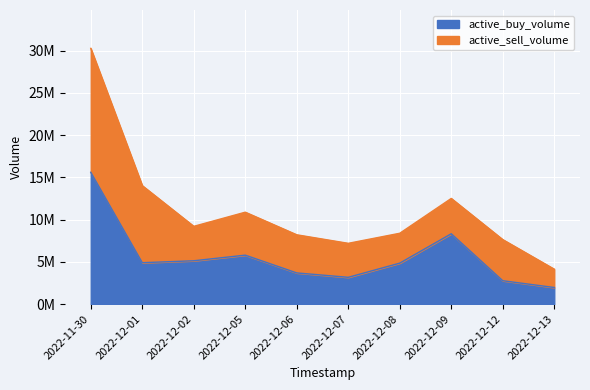

List the labels in order of value, largest first.

2022-11-30, 2022-12-09, 2022-12-05, 2022-12-02, 2022-12-01, 2022-12-08, 2022-12-06, 2022-12-07, 2022-12-12, 2022-12-13